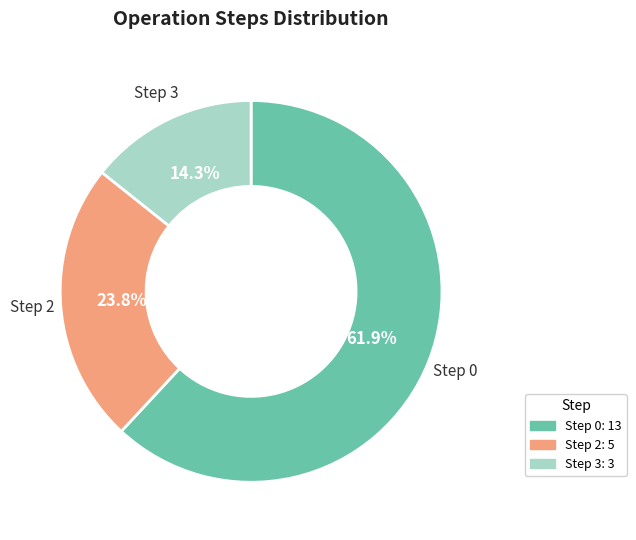

Which has a higher value, Step 2: 5 or Step 0: 13?

Step 0: 13